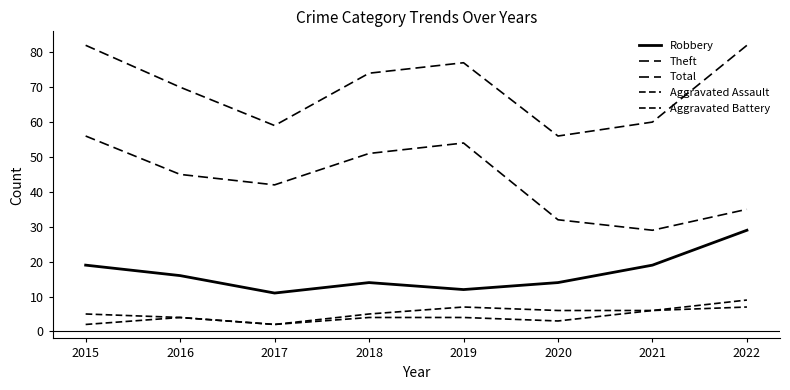

At how many categories does at least one series exceed 12?

8